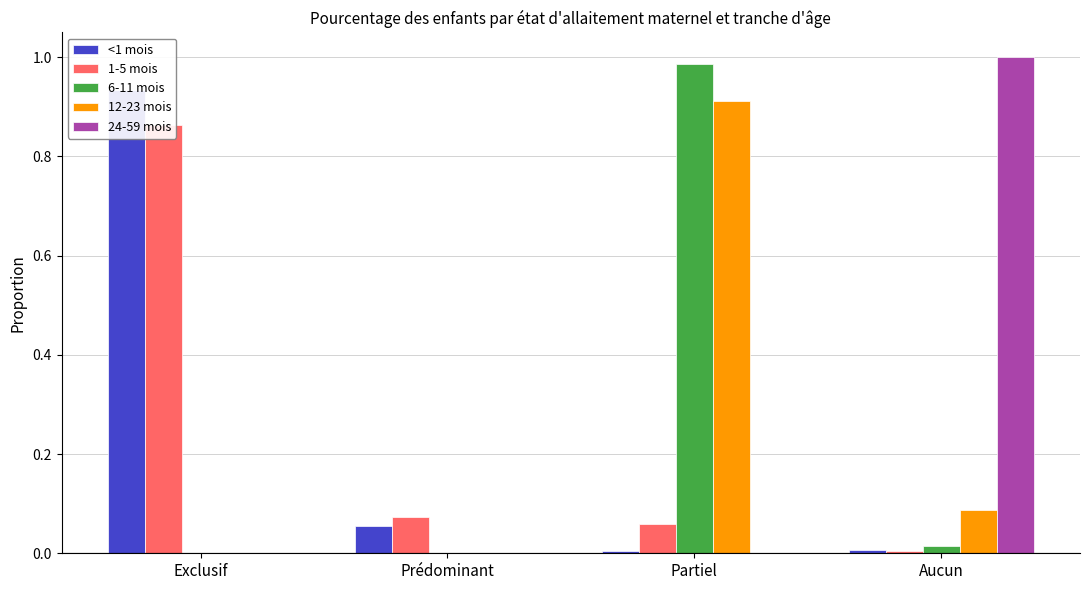

What is the difference between the maximum and minimum values in the <1 mois series?

0.9